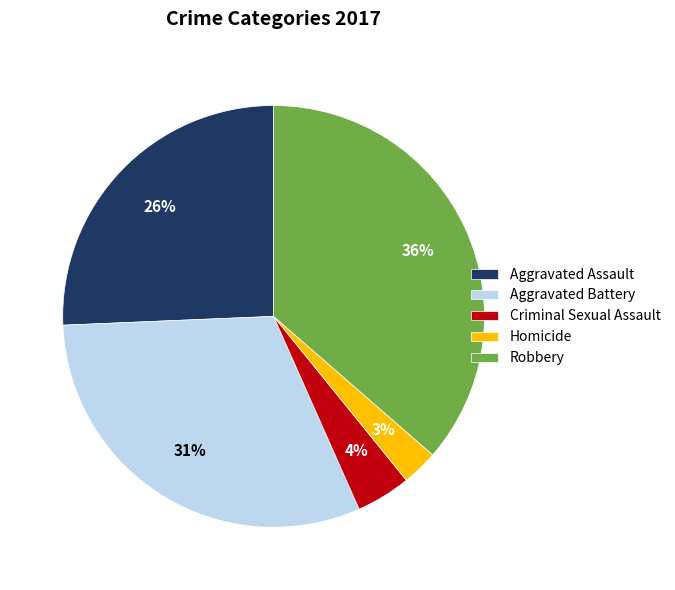

Which slice is the smallest?

Homicide